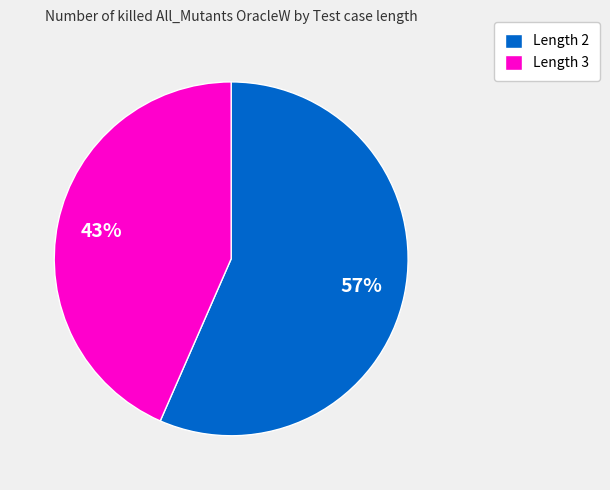

Does any single category account for the majority?

Yes